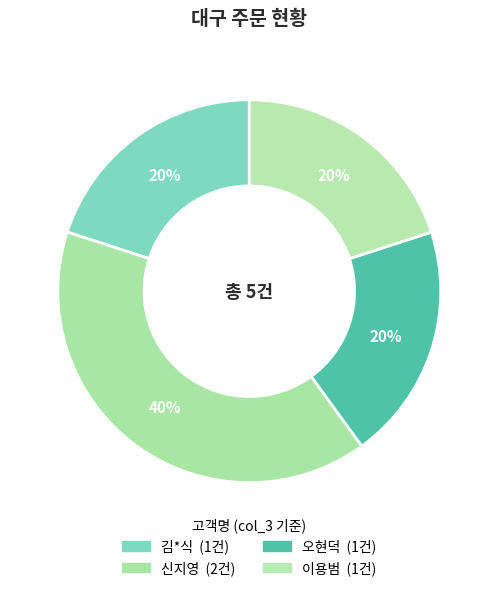

What is the change in value from 김*식 to 신지영?

+1